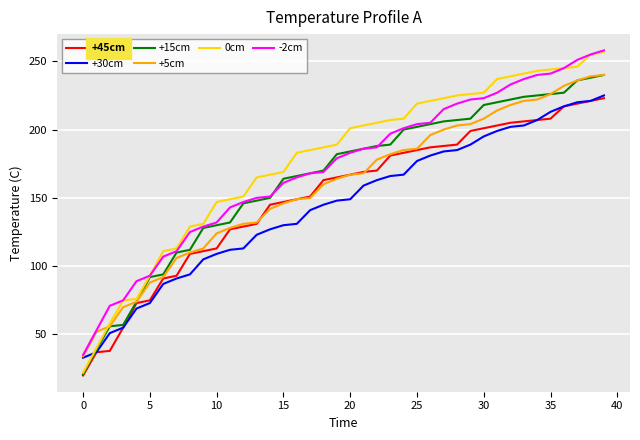

Rank the series by their average value, from lowest to highest.

+30cm, +45cm, +5cm, +15cm, -2cm, 0cm